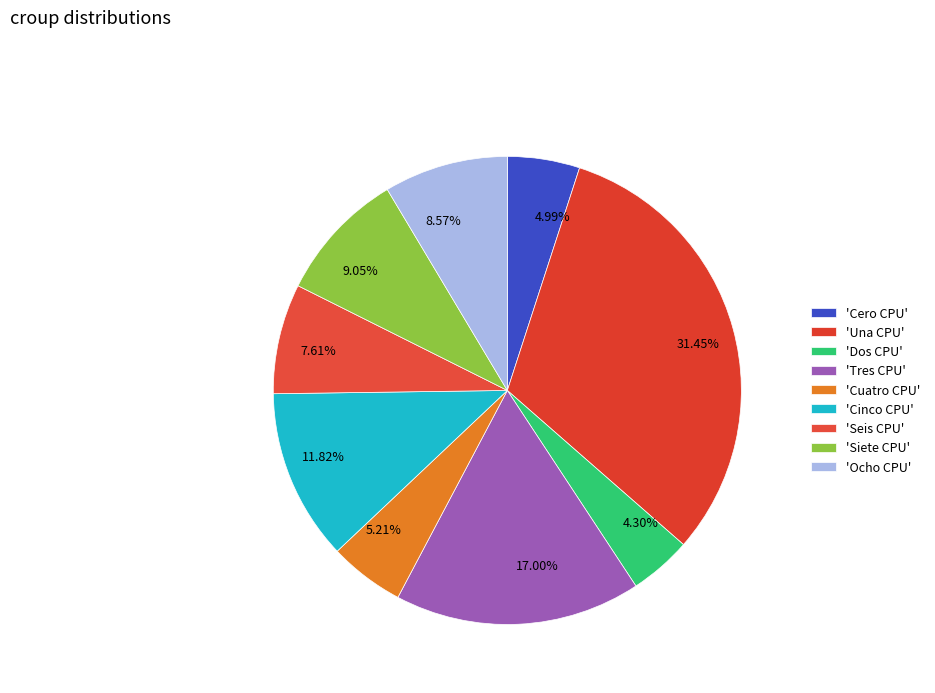

Do 11.82% and 8.57% together represent more than half of the pie?

No